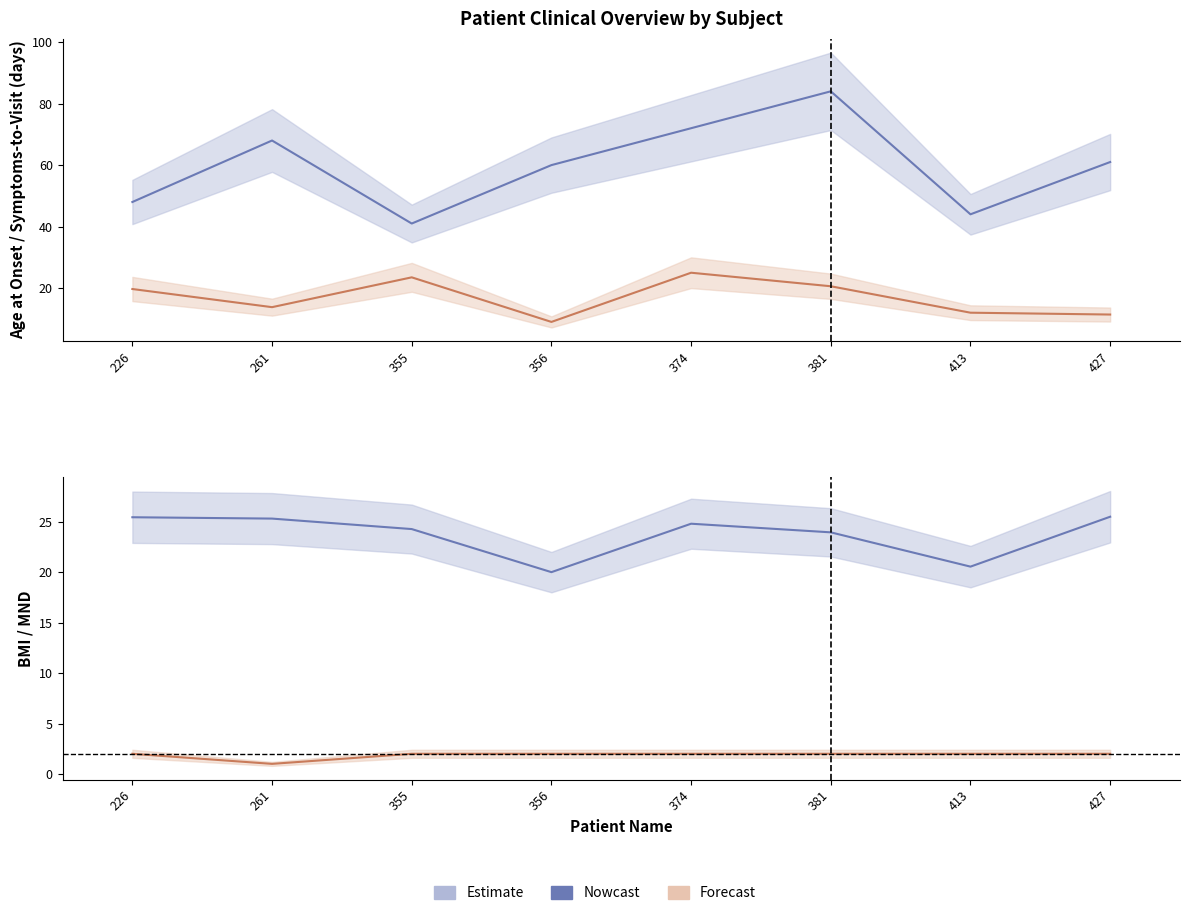

Is this an area chart (filled region under the line)?

No